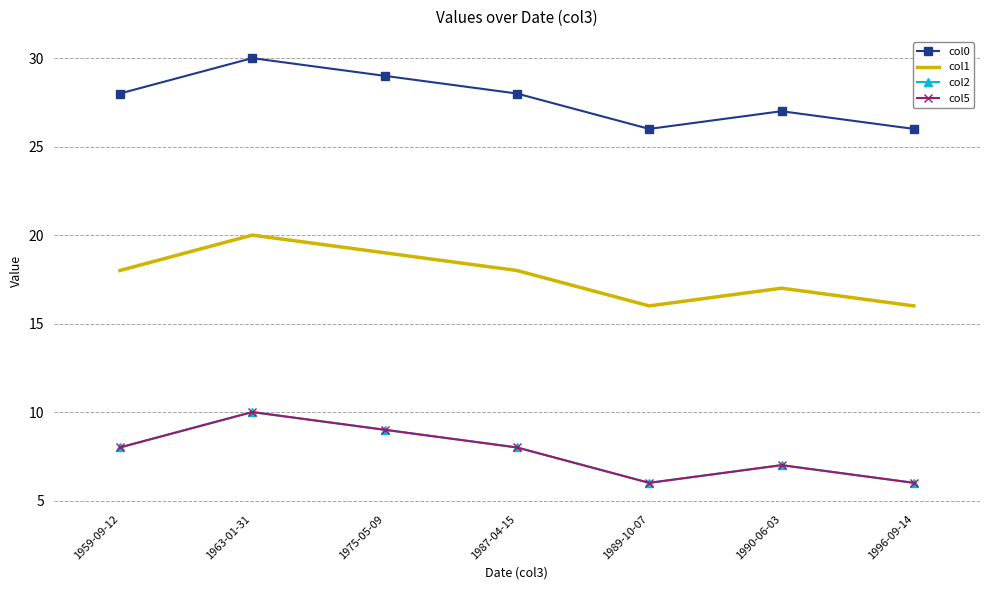

How many distinct data groups are displayed?

4